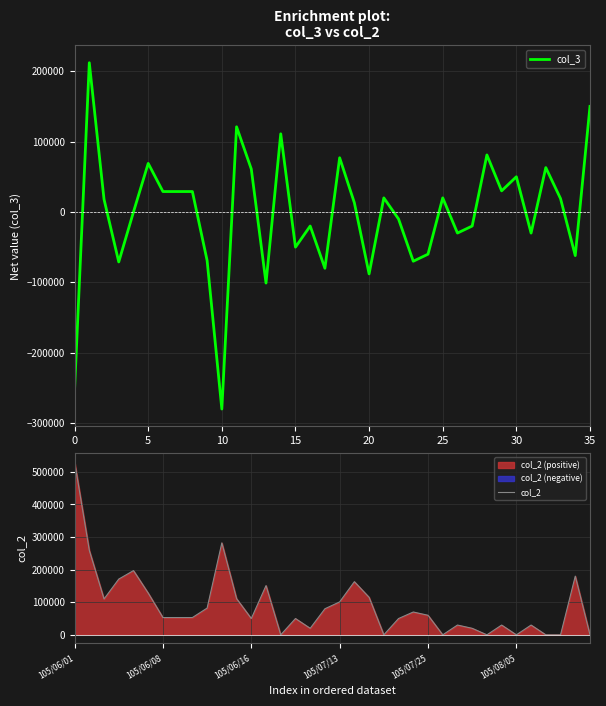

The col_3 series shows 43559 at 30. True or false?

False